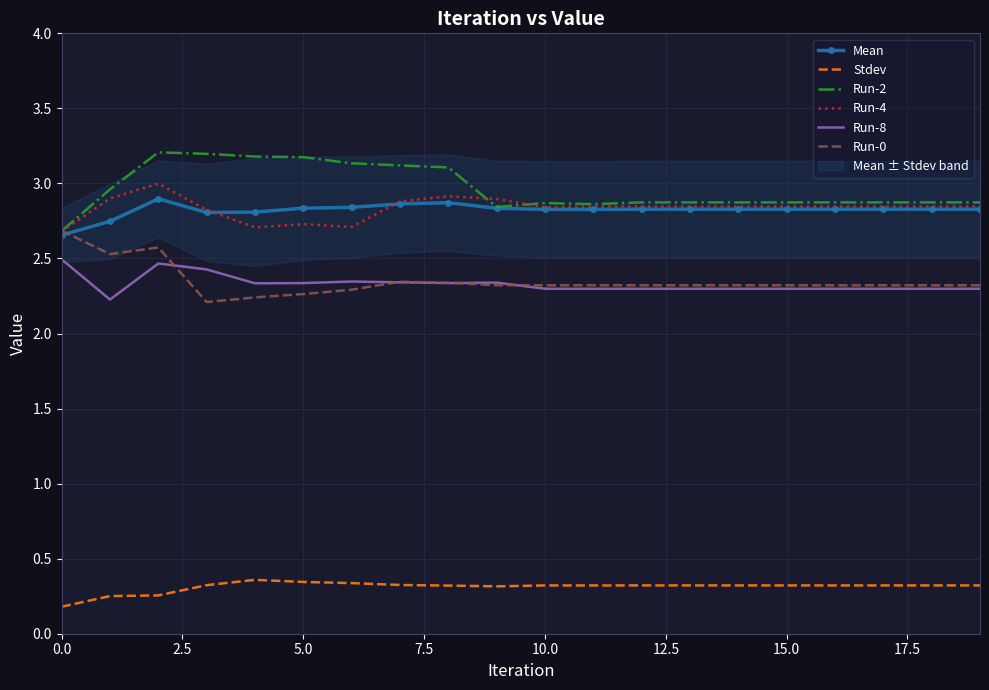

Reading left to right, what are all the values shown in this chart?

Mean: 2.7	2.7	2.9	2.8	2.8	2.8	2.8	2.9	2.9	2.8	2.8	2.8	2.8	2.8	2.8	2.8	2.8	2.8	2.8	2.8
Stdev: 0.2	0.3	0.3	0.3	0.4	0.3	0.3	0.3	0.3	0.3	0.3	0.3	0.3	0.3	0.3	0.3	0.3	0.3	0.3	0.3
Run-2: 2.7	3.0	3.2	3.2	3.2	3.2	3.1	3.1	3.1	2.8	2.9	2.9	2.9	2.9	2.9	2.9	2.9	2.9	2.9	2.9
Run-4: 2.7	2.9	3.0	2.8	2.7	2.7	2.7	2.9	2.9	2.9	2.8	2.8	2.8	2.8	2.8	2.8	2.8	2.8	2.8	2.8
Run-8: 2.5	2.2	2.5	2.4	2.3	2.3	2.3	2.3	2.3	2.3	2.3	2.3	2.3	2.3	2.3	2.3	2.3	2.3	2.3	2.3
Run-0: 2.7	2.5	2.6	2.2	2.2	2.3	2.3	2.3	2.3	2.3	2.3	2.3	2.3	2.3	2.3	2.3	2.3	2.3	2.3	2.3